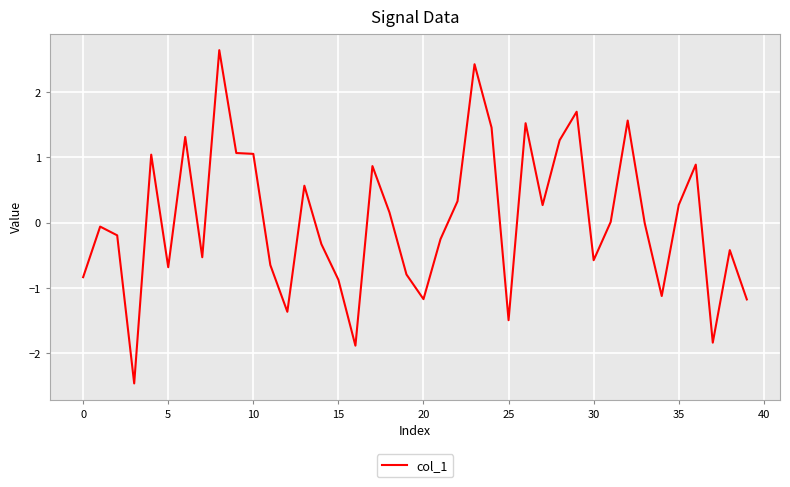

What is the difference between the maximum and minimum values?

5.1